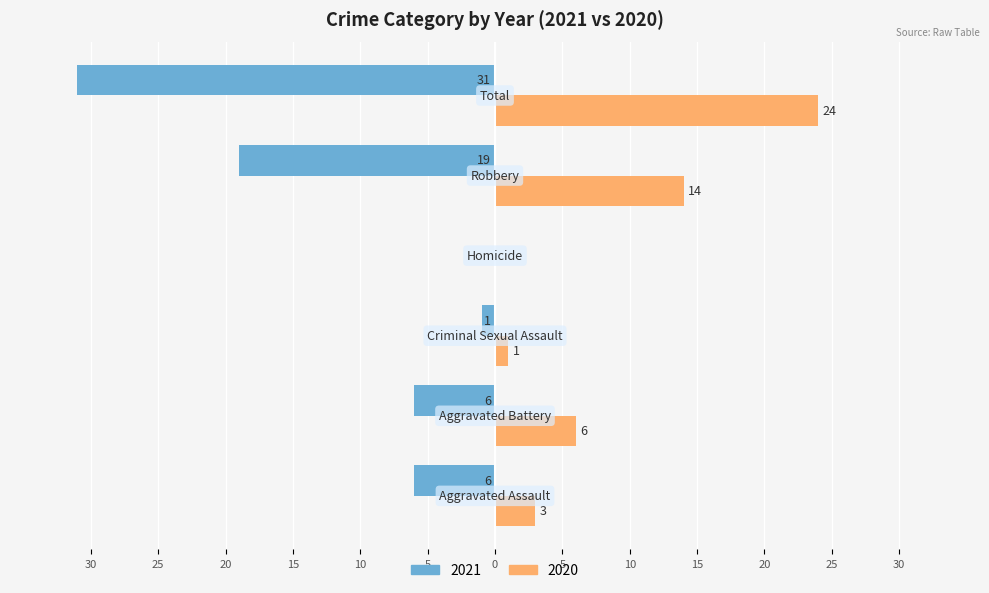

What are all the series names shown in the legend?

2021, 2020